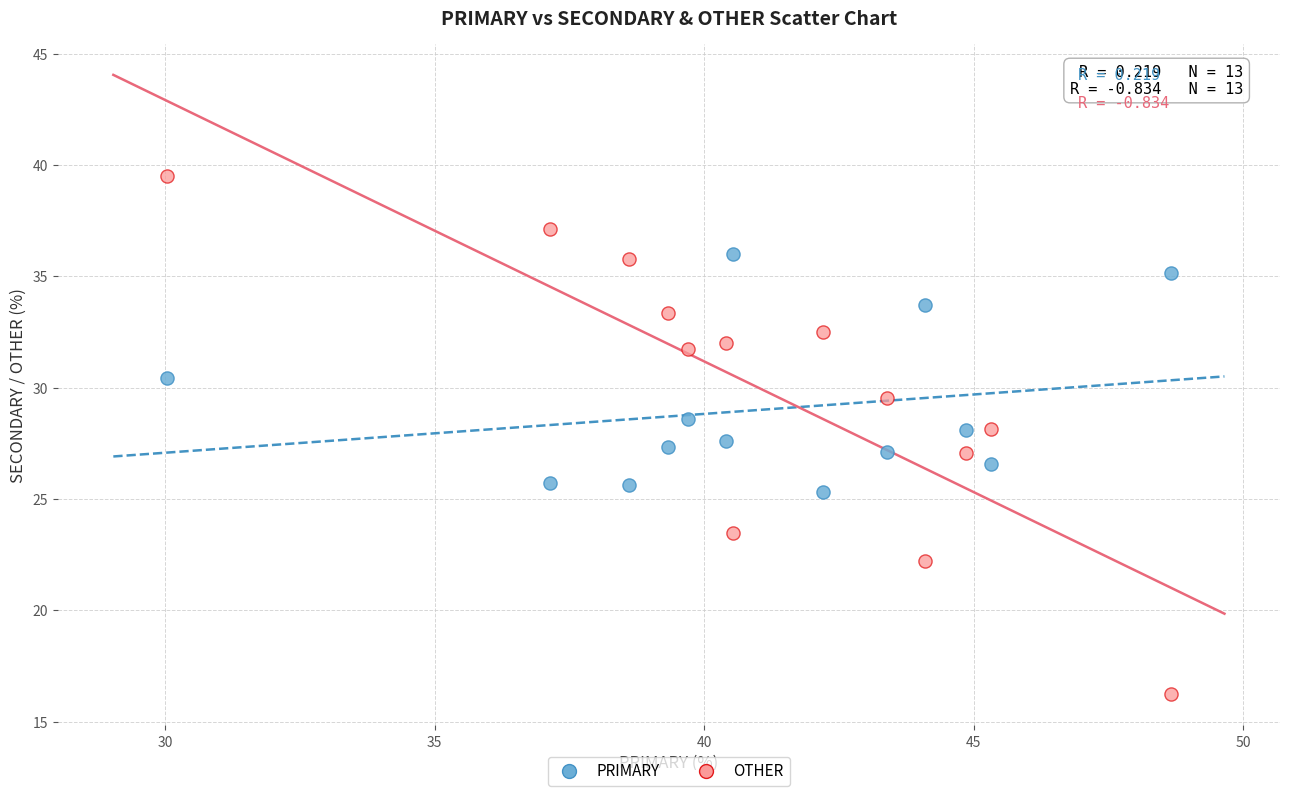

Which series reaches the minimum Y coordinate?

OTHER